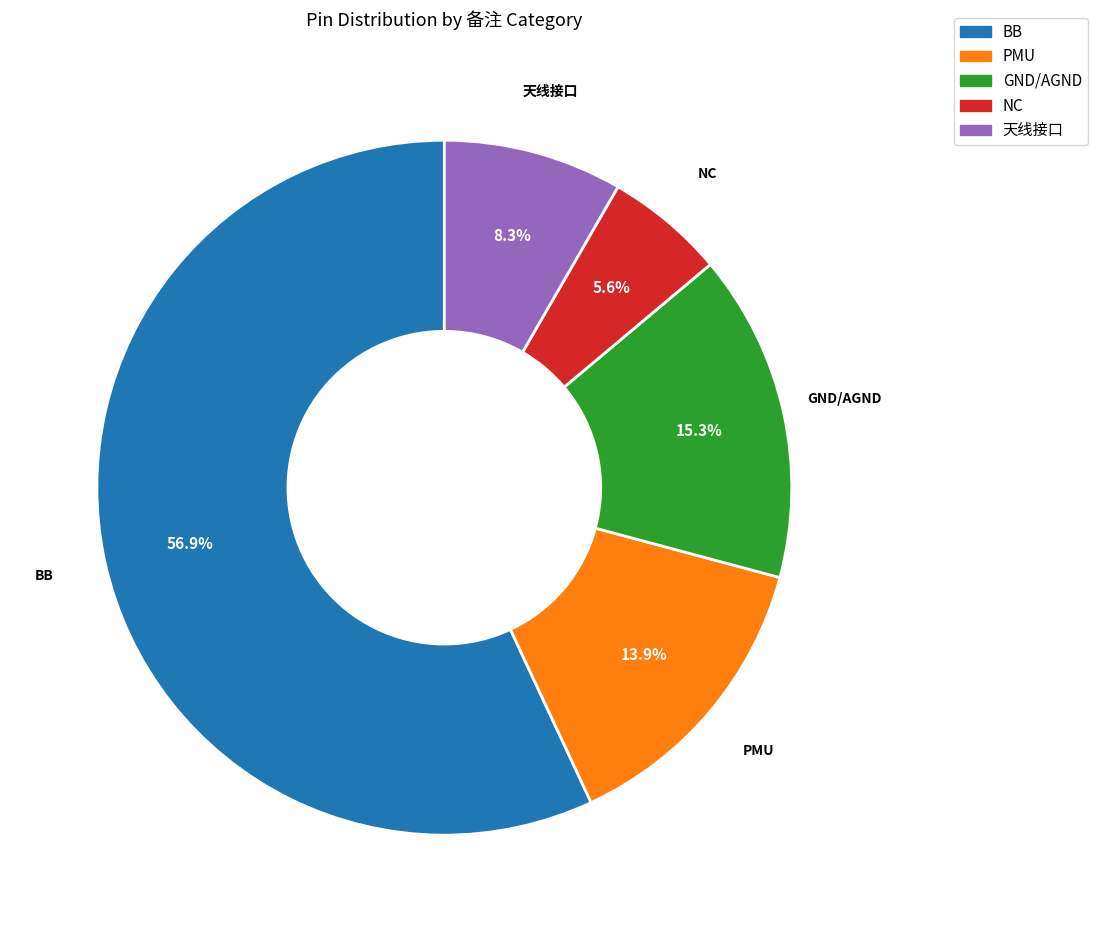

Approximately how many times larger is the value at PMU compared to NC?

2.5